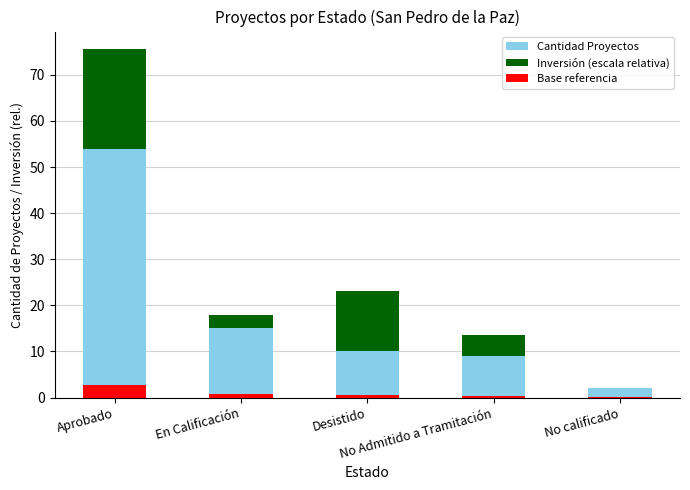

What is the label of the 4th bar from the left?

No Admitido a Tramitación